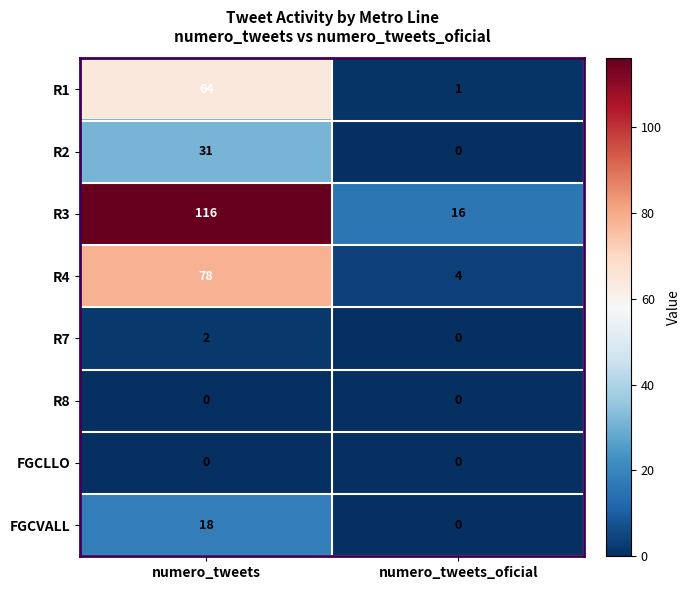

Is it true that R2 equals 0 at numero_tweets_oficial?

True